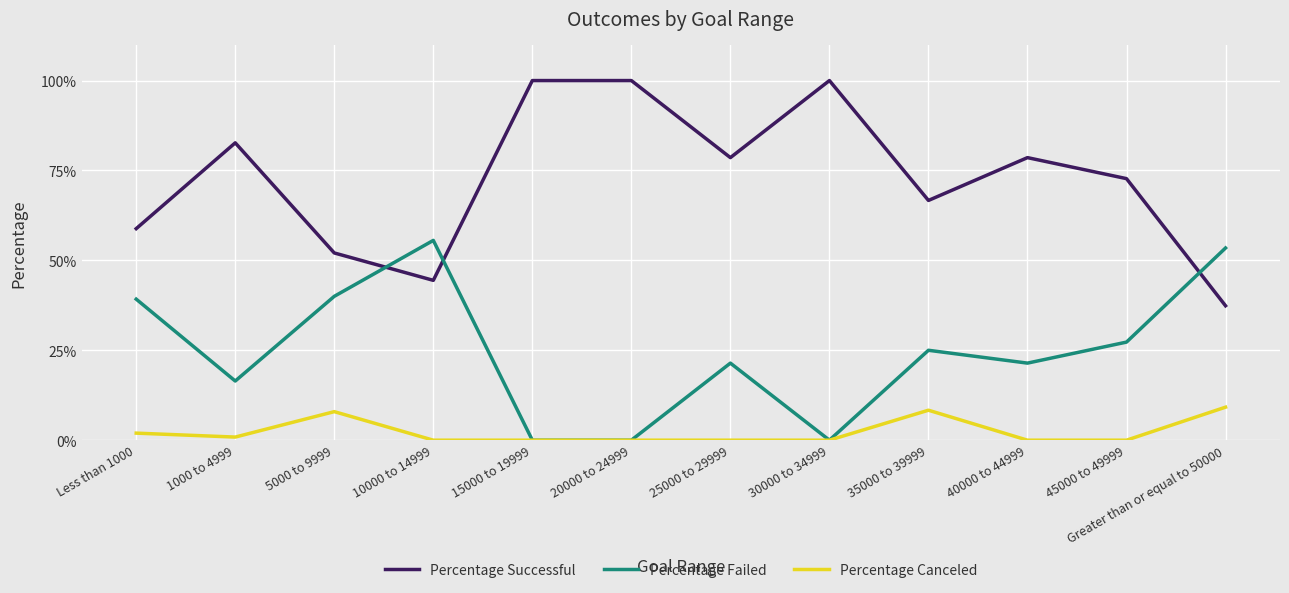

Where do Percentage Successful and Percentage Failed first cross each other?

5000 to 9999 and 10000 to 14999